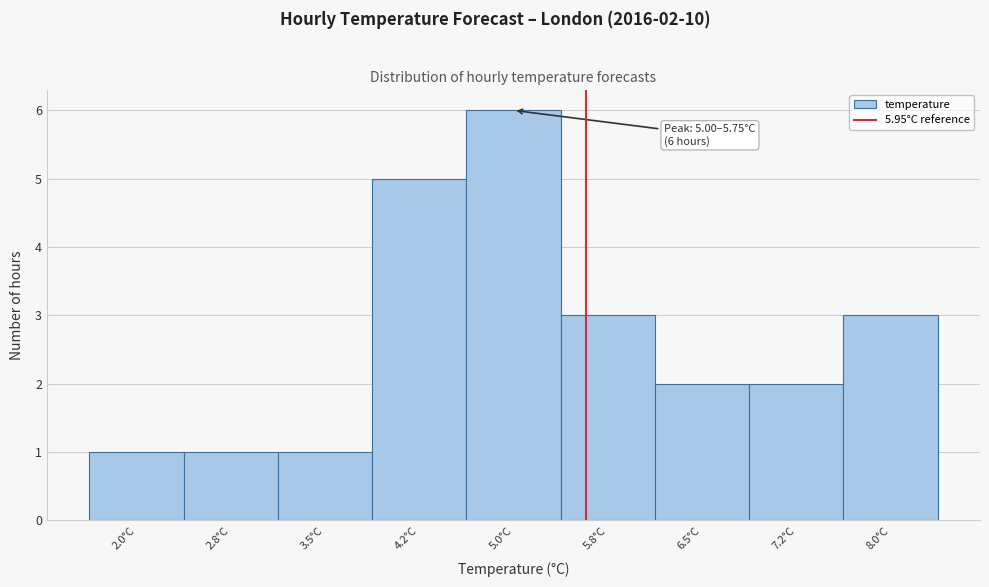

Reading right to left, list all the values displayed in this chart.

8.0°C=3	7.2°C=2	6.5°C=2	5.8°C=3	5.0°C=6	4.2°C=5	3.5°C=1	2.8°C=1	2.0°C=1